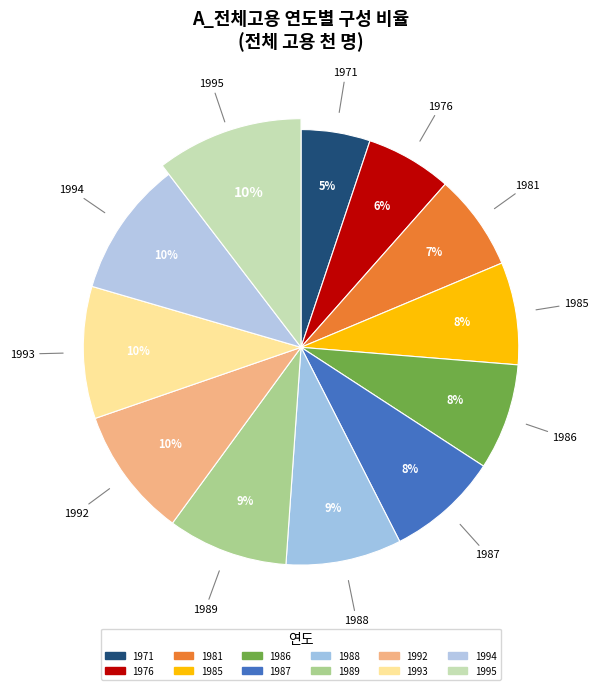

Is it true that 1971 is 5% of the pie?

True